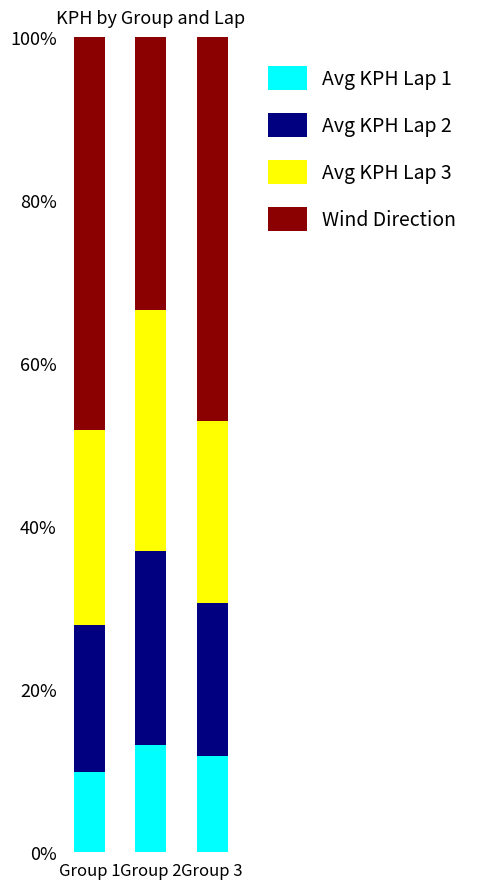

What is the minimum value for Avg KPH Lap 1?

9.9